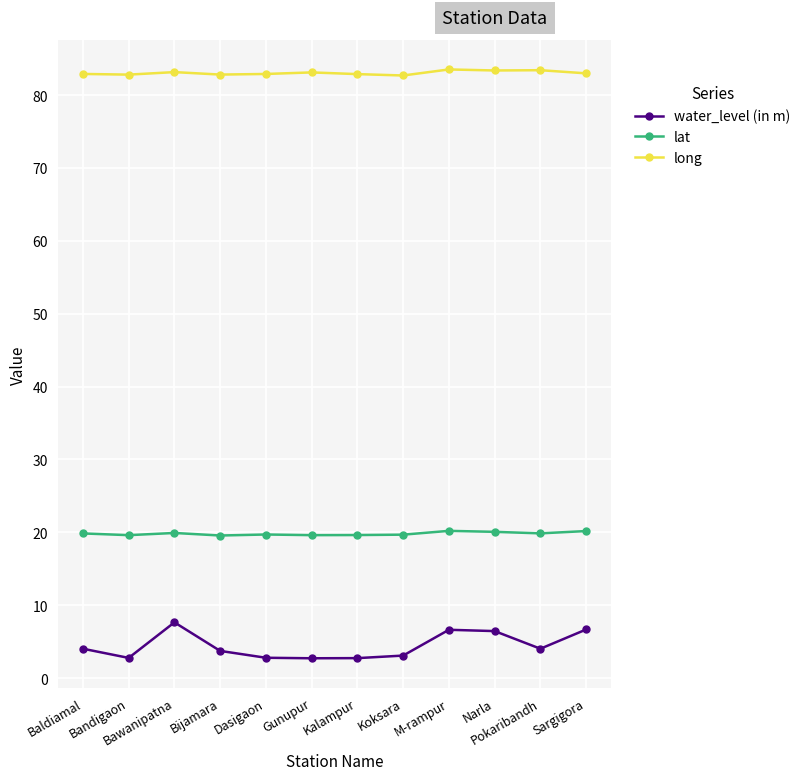

What is the sum of the long values at Bijamara and M-rampur?

166.3